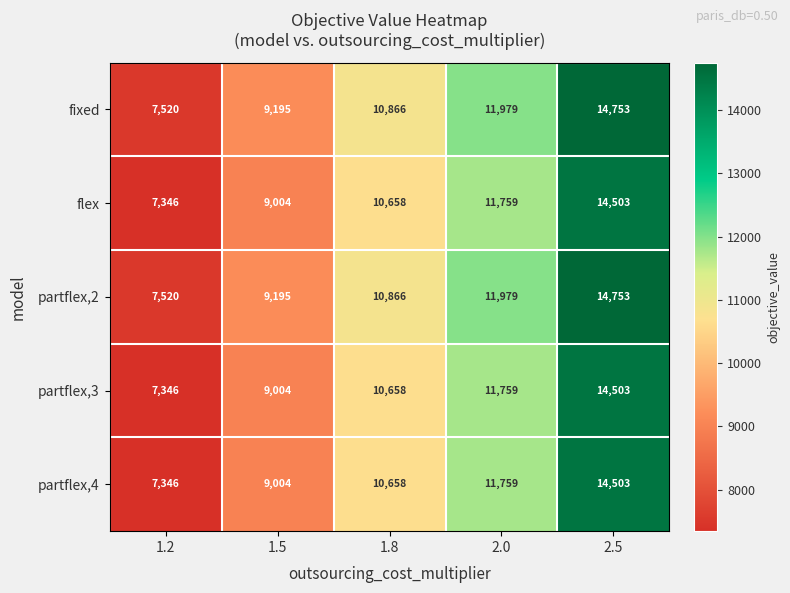

Rank the categories by flex value from lowest to highest.

1.2, 1.5, 1.8, 2.0, 2.5